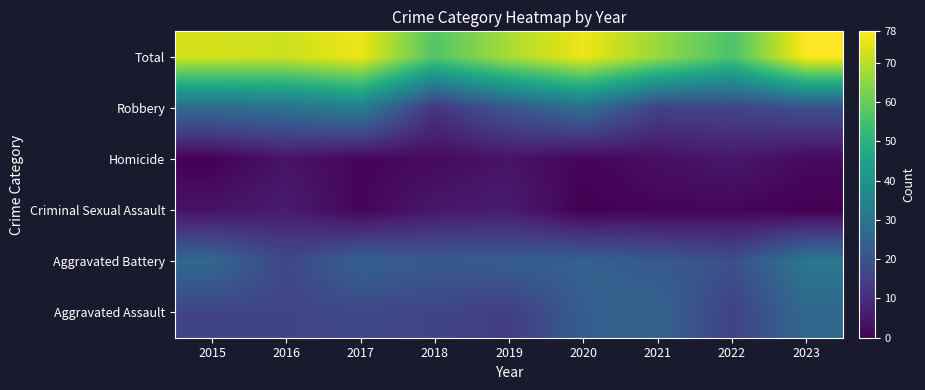

How many categories are shown in the chart?

9